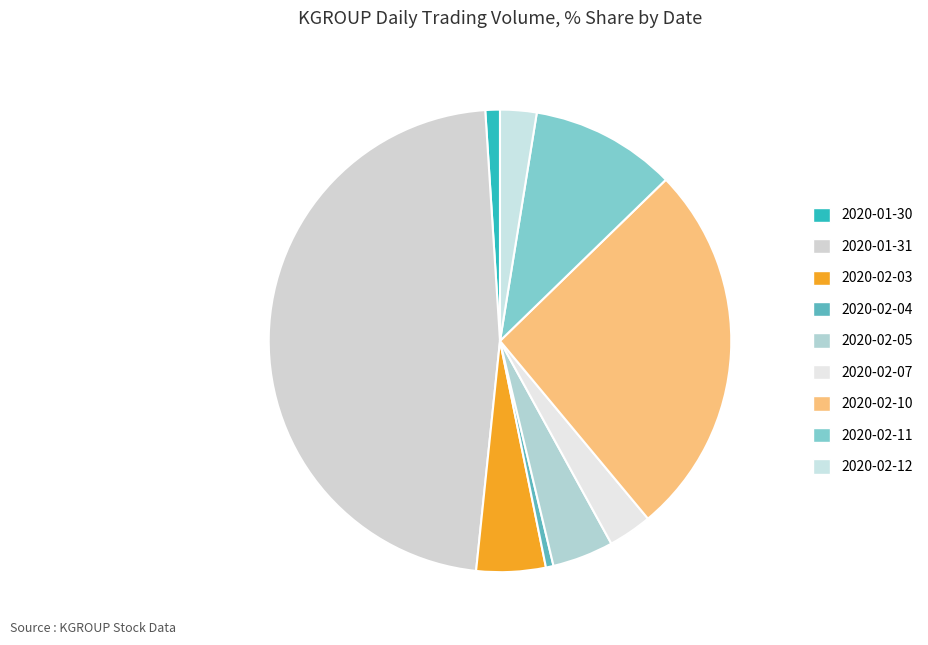

True or false: 2020-02-04 accounts for 11% of the total.

False